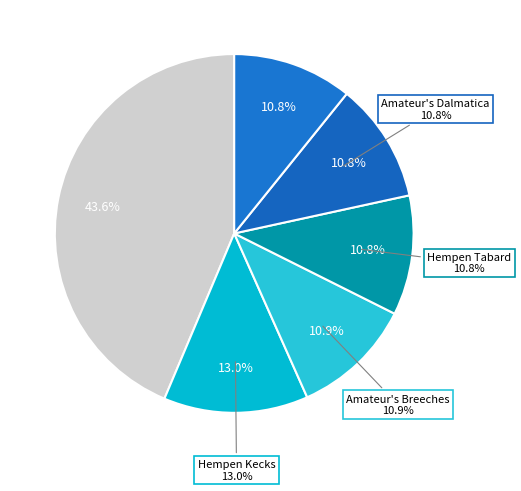

Does Amateur's Breeches account for over 50% of the chart?

No